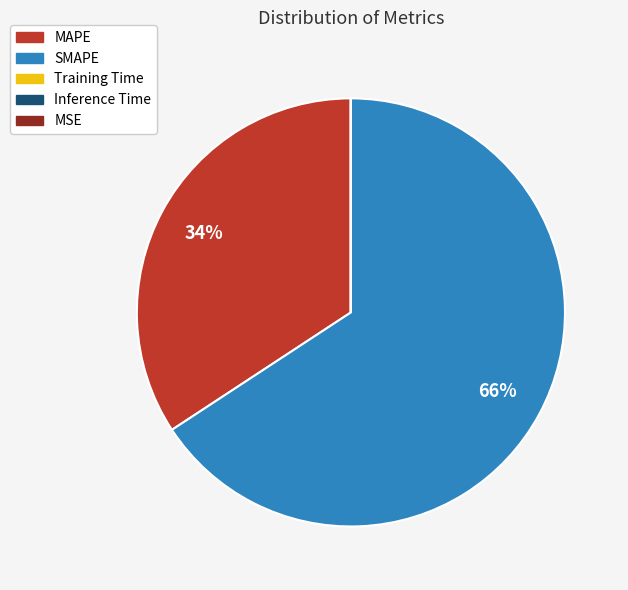

To the nearest percent, what is the difference between the largest and smallest slice percentages?

66%